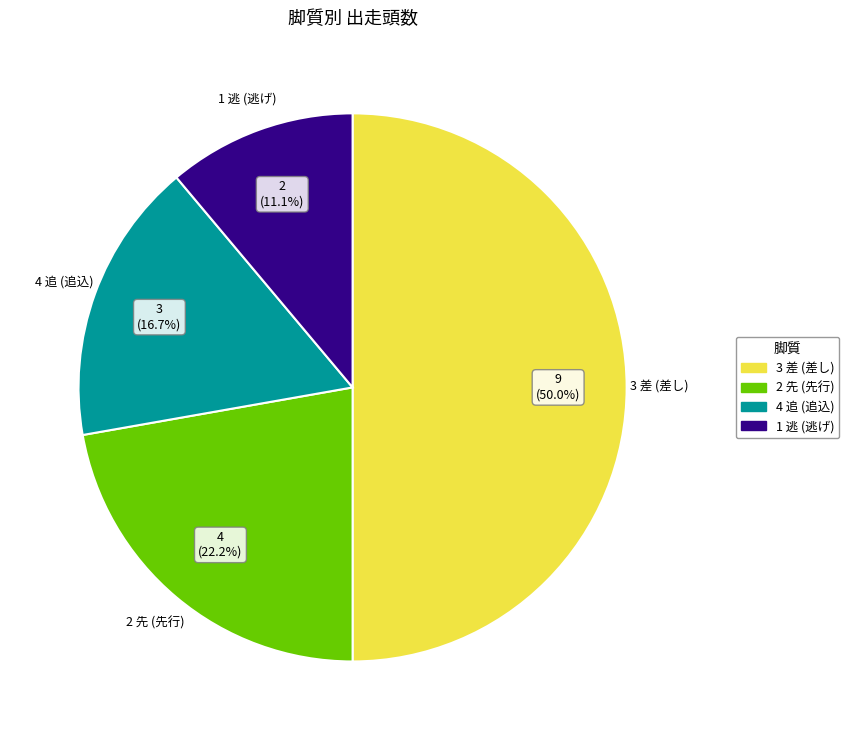

Count the number of slices in the pie.

4